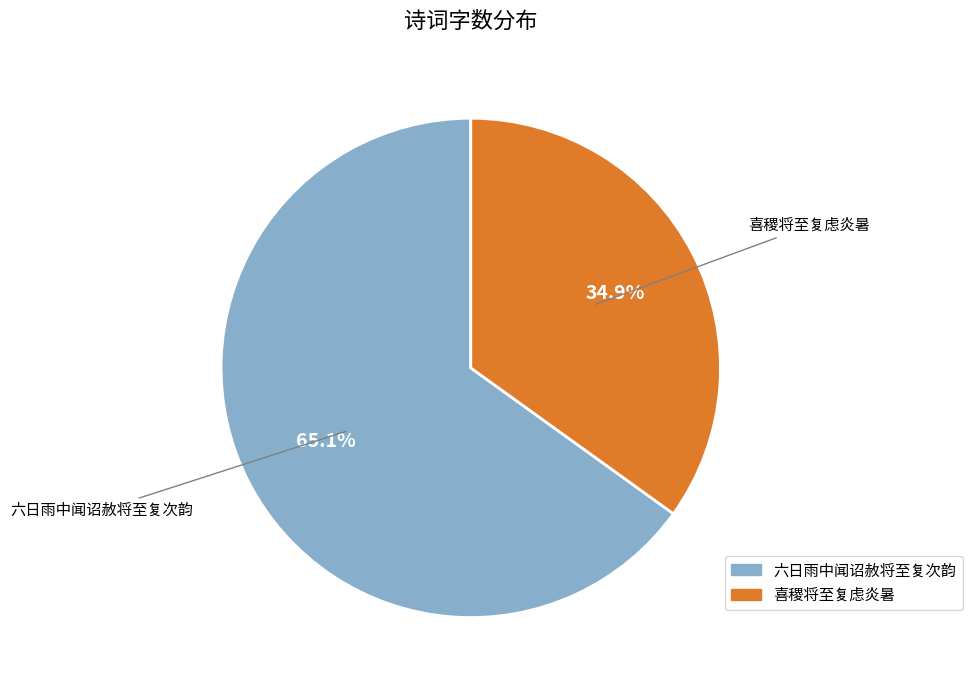

How many slices are in this pie chart?

2